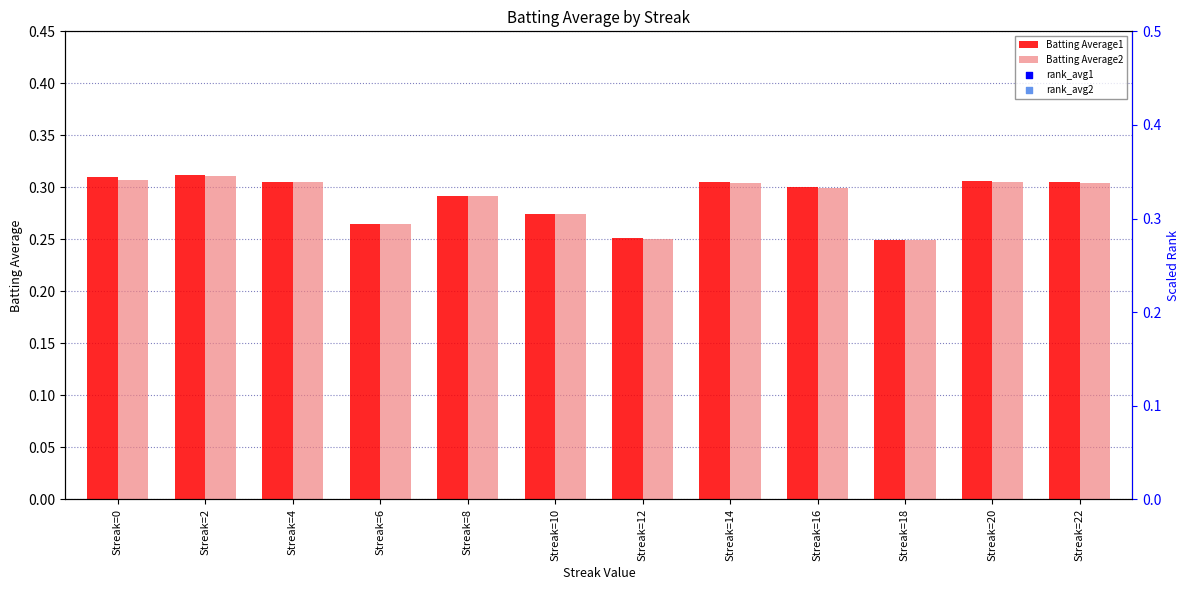

Which series contains the lowest Y value?

Batting Average1